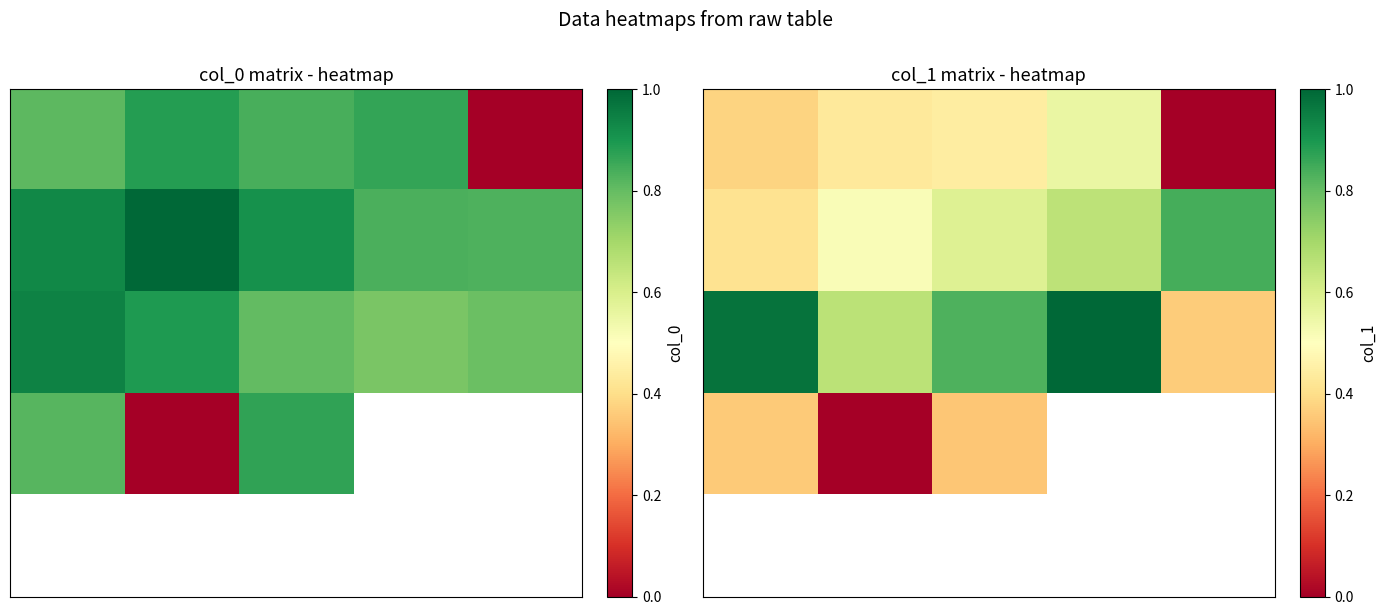

How many categories are shown in the chart?

5